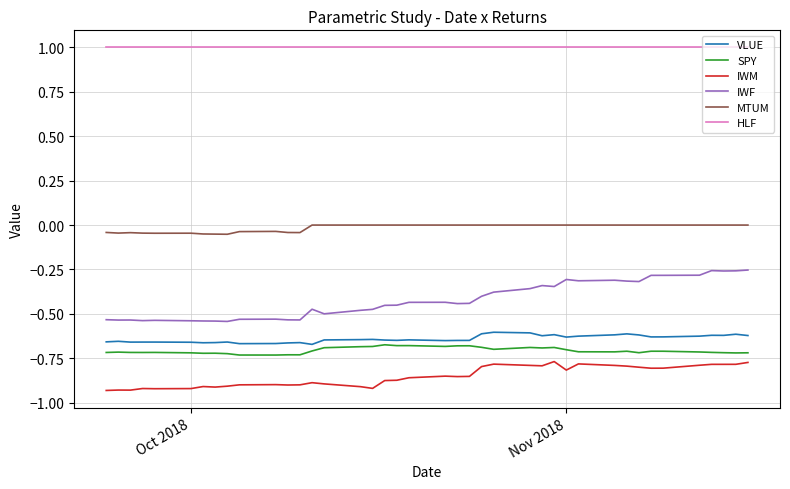

Which series has the largest total across all categories?

HLF